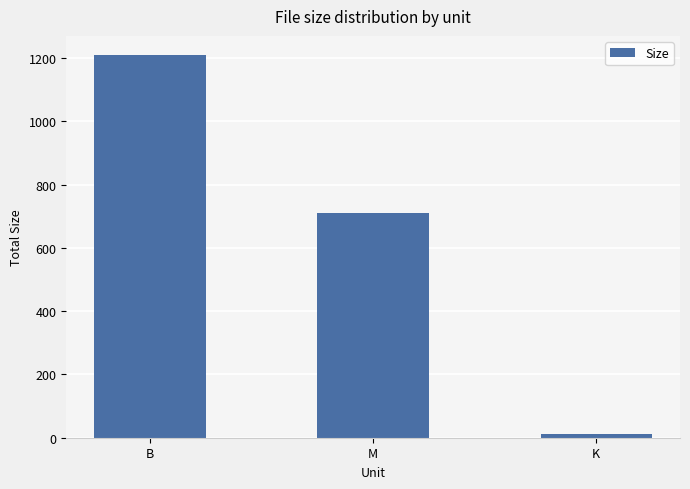

What value does the data have at M?

709.4